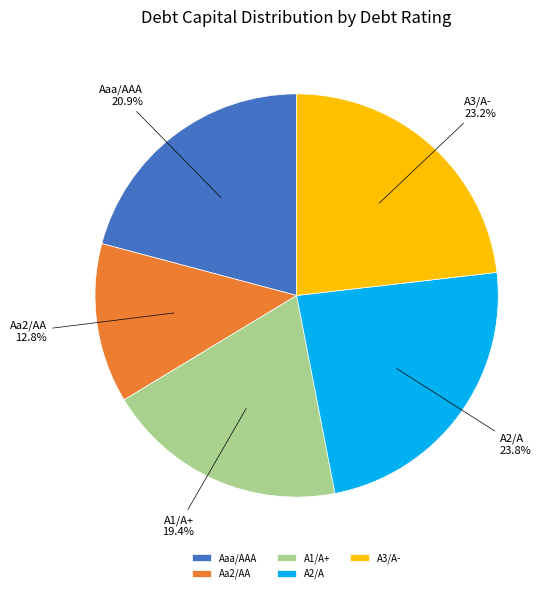

To the nearest percent, what is the combined percentage of A3/A- and Aaa/AAA?

44%